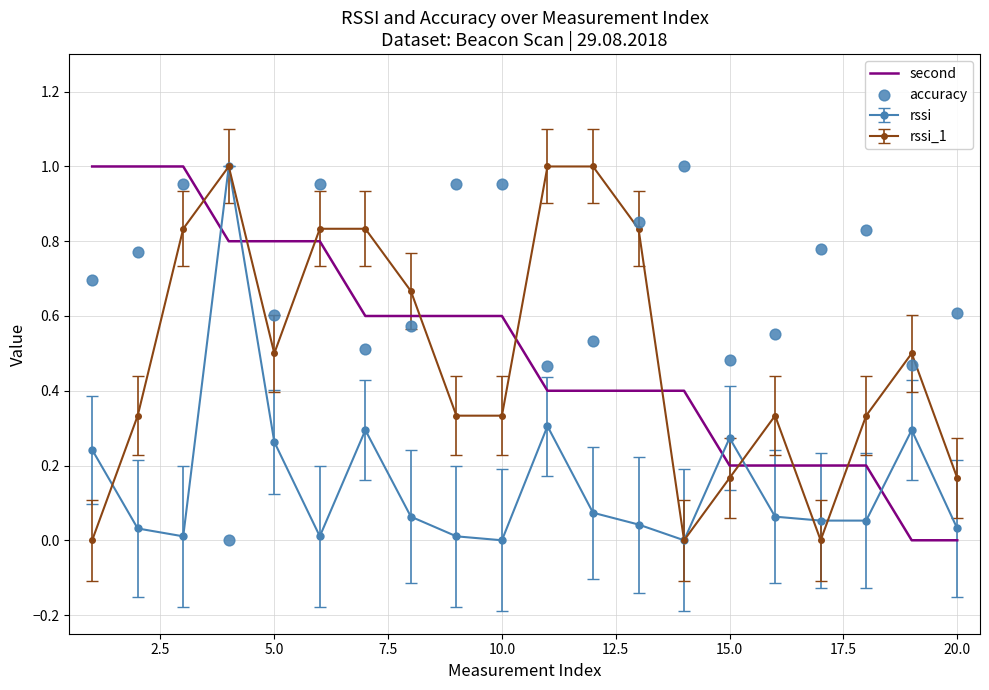

True or false: rssi and second intersect in this chart.

True